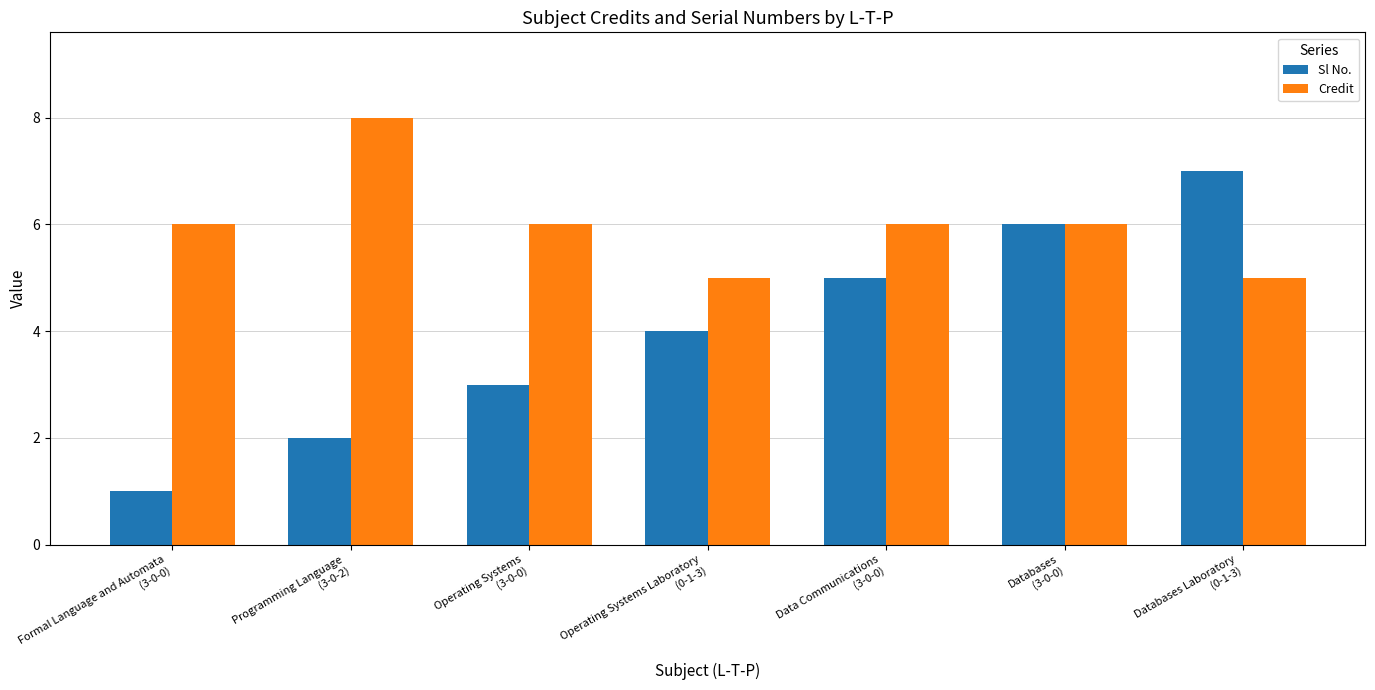

What is the label of the 5th bar from the right?

Operating Systems
(3-0-0)